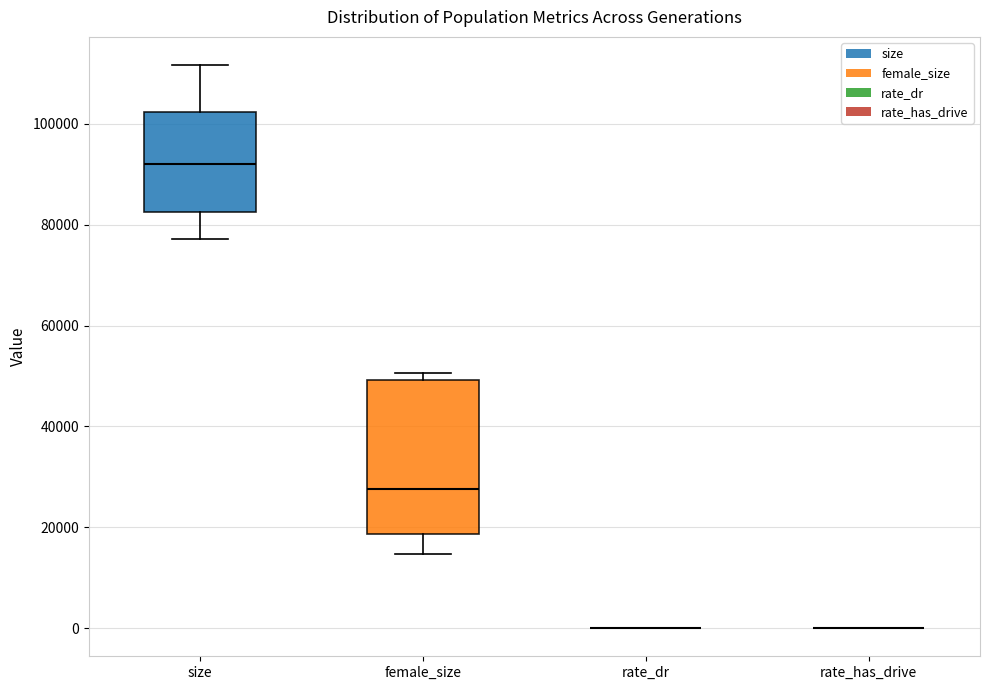

Reading left to right, read every box against the y-axis: the position of its median line, the range the box covers, and the ends of its whiskers. The values are not printed on the chart, so give them approximately, as read against the axis.

size: median 92000, box 82000 to 102000, whiskers 78000 to 112000
female_size: median 28000, box 18000 to 50000, whiskers 14000 to 50000 (just above the box's upper edge)
rate_dr: box collapsed to a line at 0, whiskers 0 to 0
rate_has_drive: box collapsed to a line at 0, whiskers 0 to 0